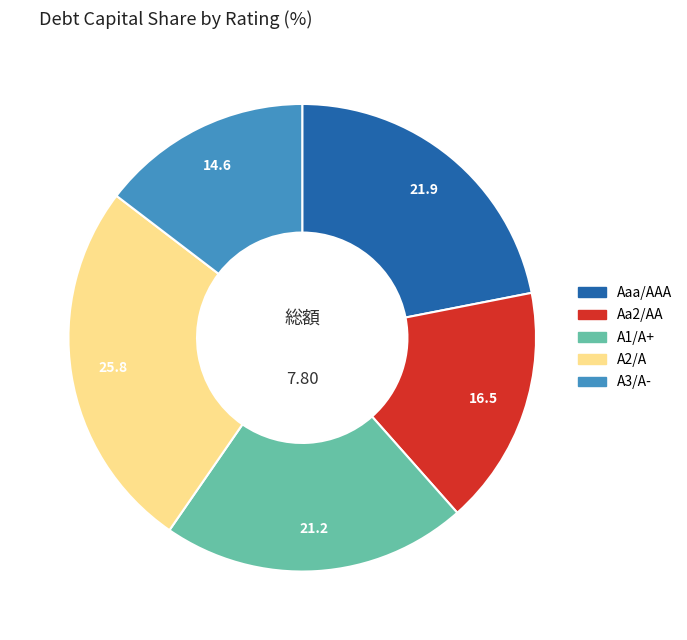

Which slice is the largest?

A2/A